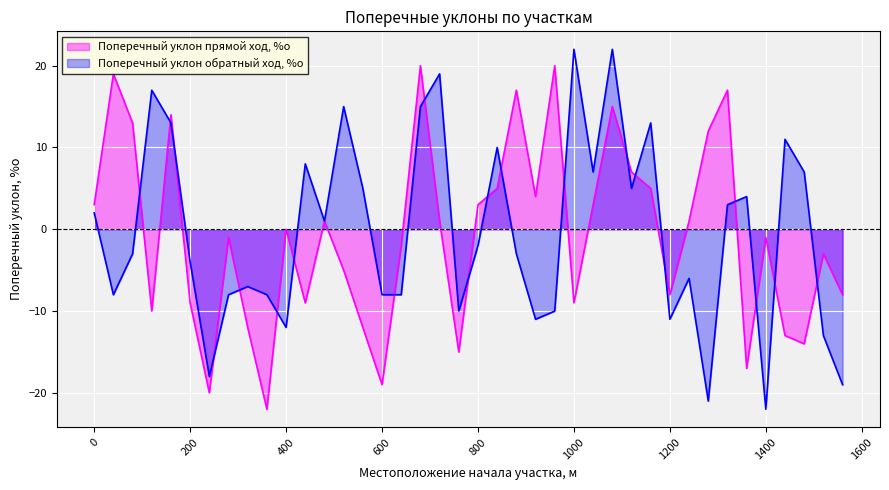

Which has a higher value, 1200 or 560?

1200